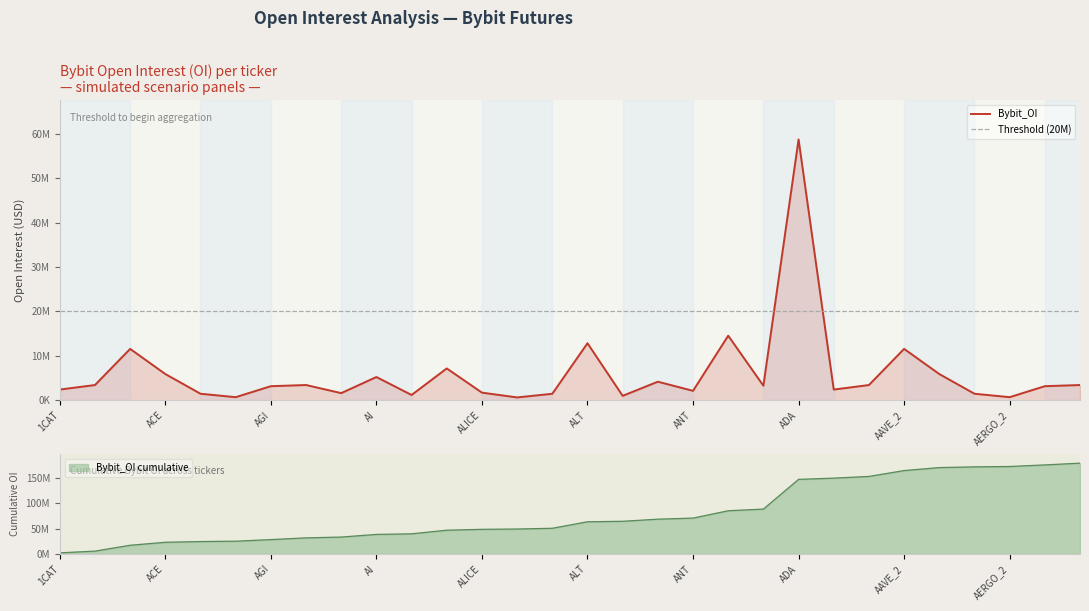

How many interior local peaks (higher than both neighbors) does the data have?

9